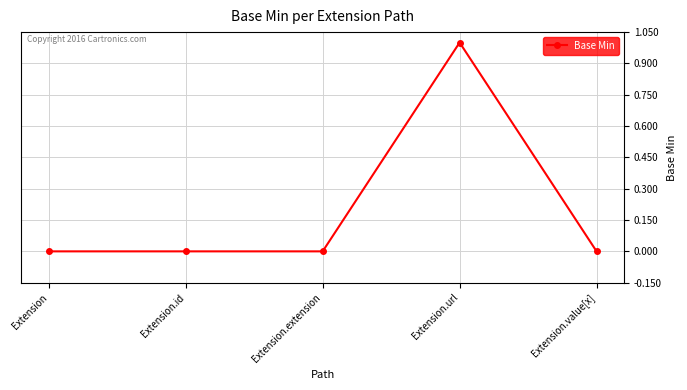

What is the value of the 4th point from the left?

1